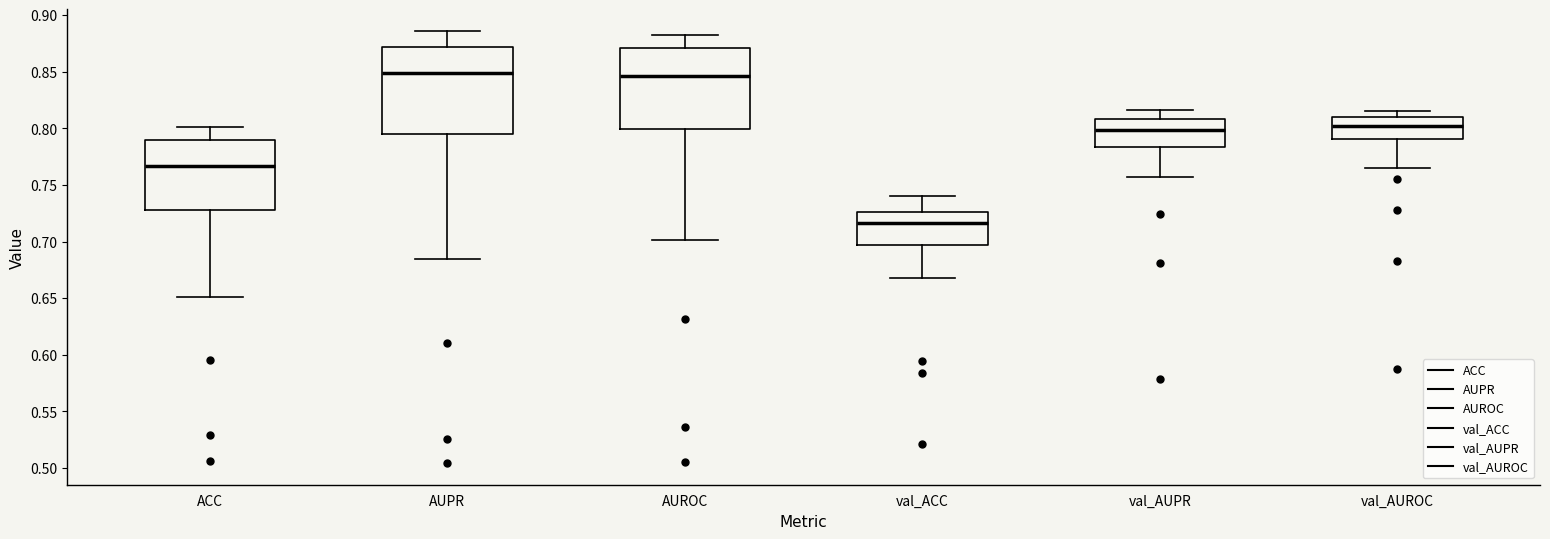

Which box has the lowest median line?

val_ACC